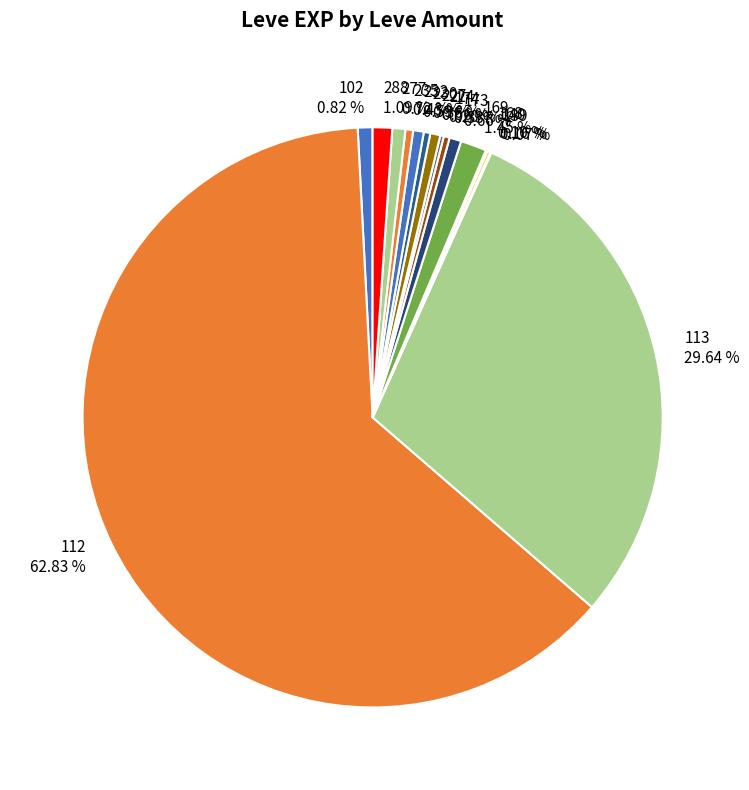

Which slice is the largest?

112